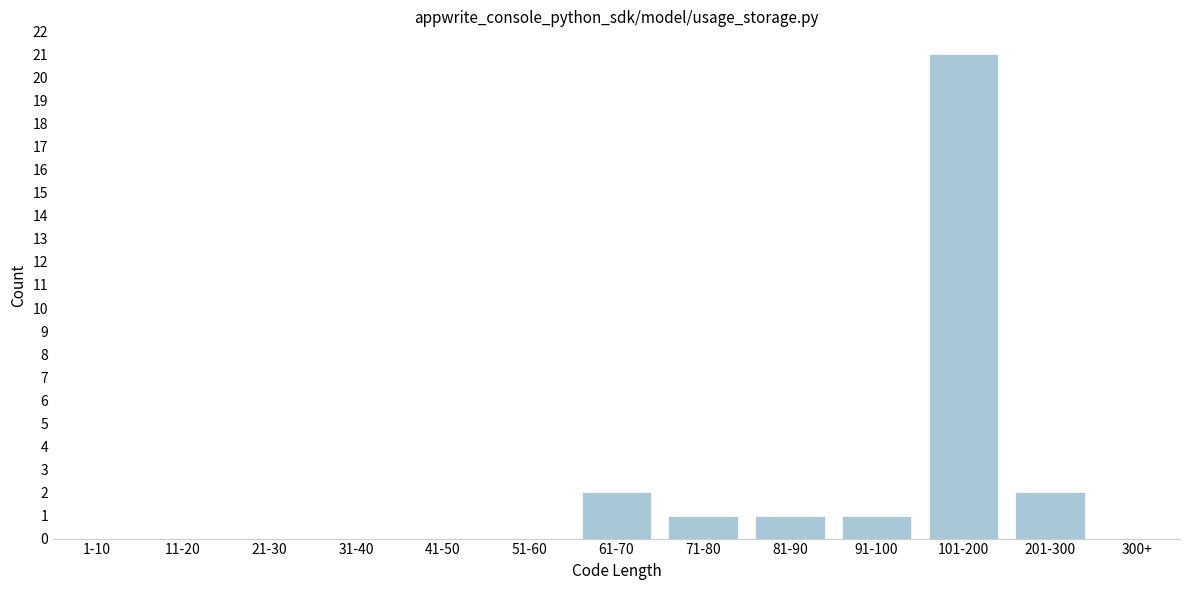

Reading left to right, extract all data points from this chart.

1-10=0	11-20=0	21-30=0	31-40=0	41-50=0	51-60=0	61-70=2	71-80=1	81-90=1	91-100=1	101-200=21	201-300=2	300+=0